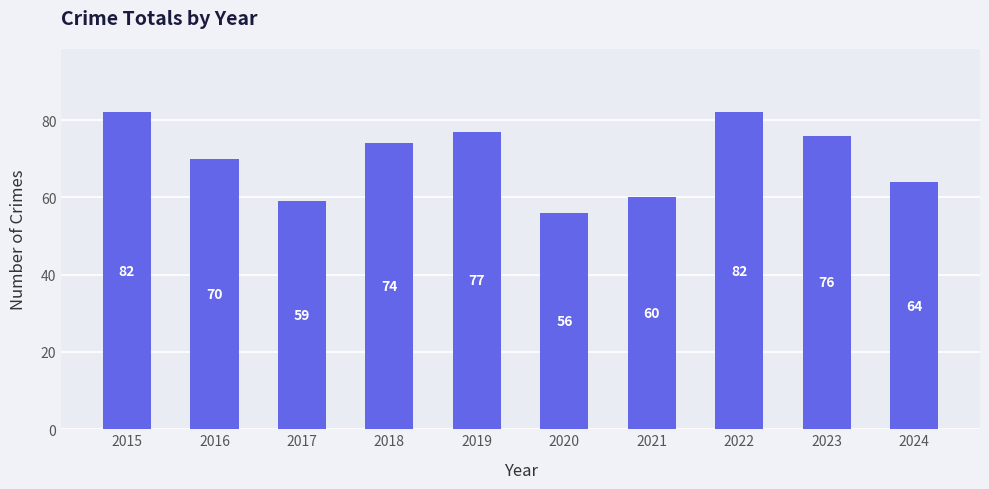

Reading left to right, extract all data points from this chart.

82	70	59	74	77	56	60	82	76	64